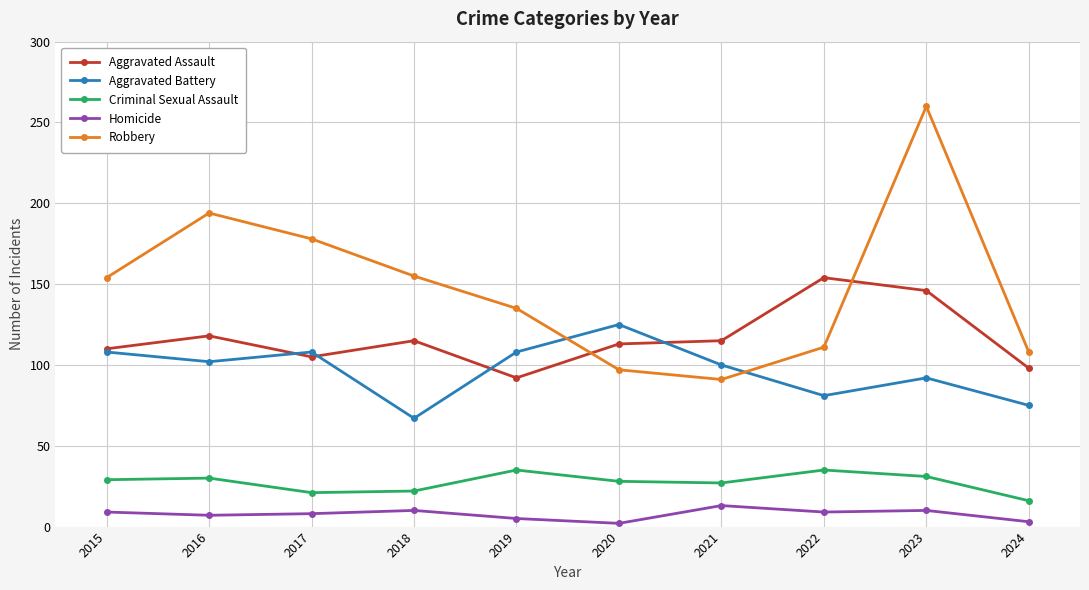

True or false: Criminal Sexual Assault and Homicide intersect in this chart.

False